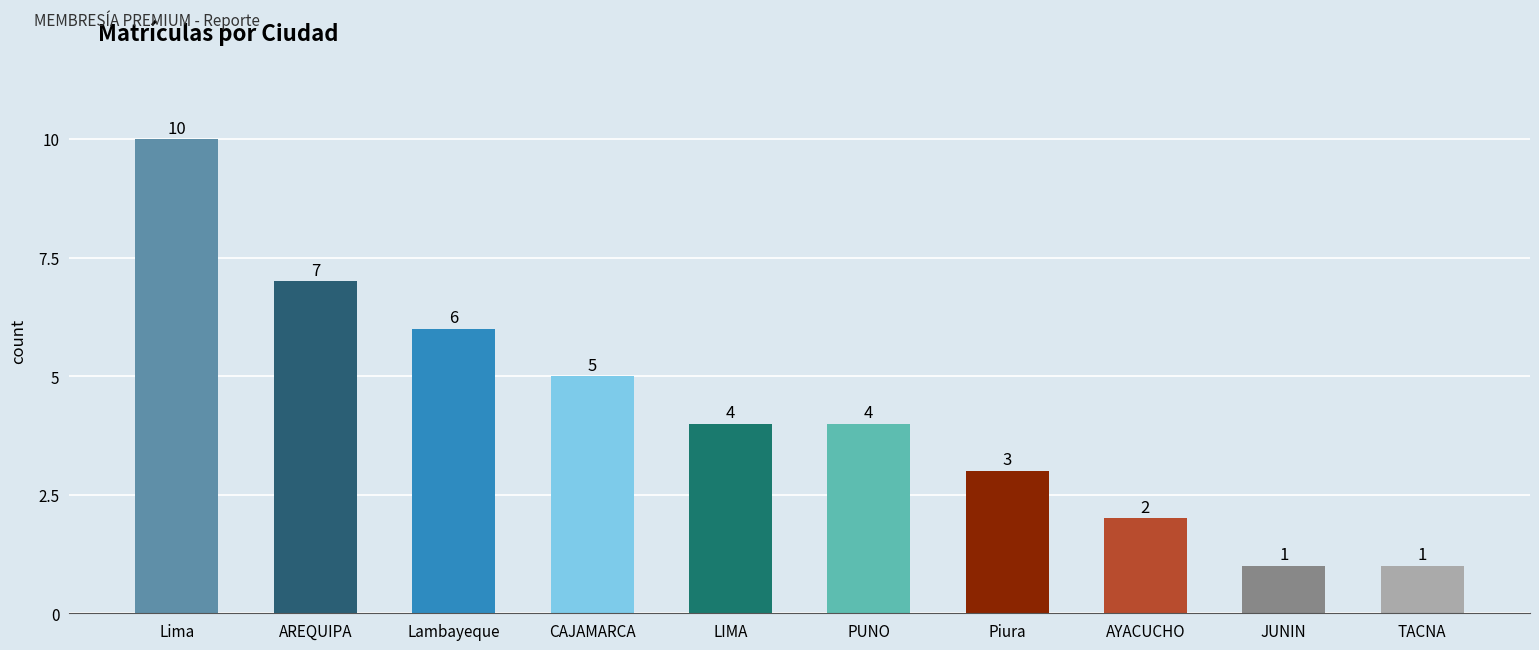

What is the label of the 3rd bar from the left?

Lambayeque